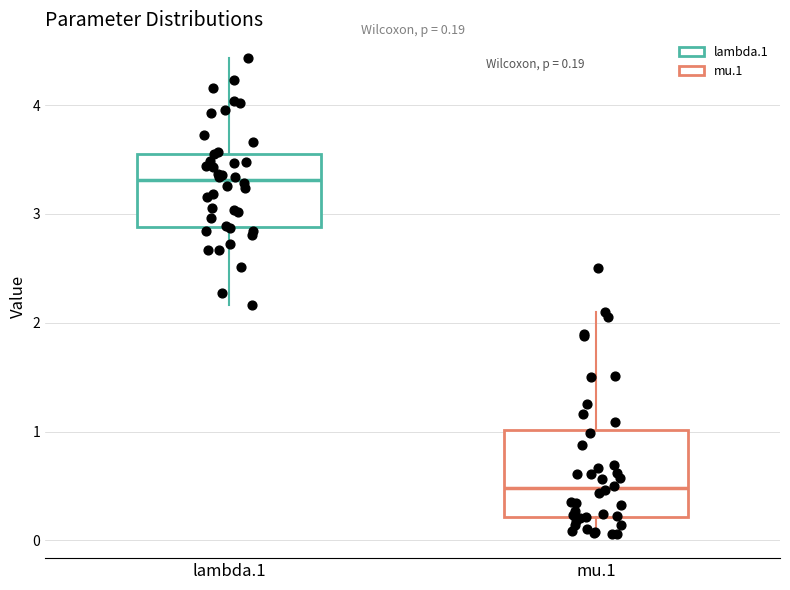

Which box's median line is the highest?

lambda.1